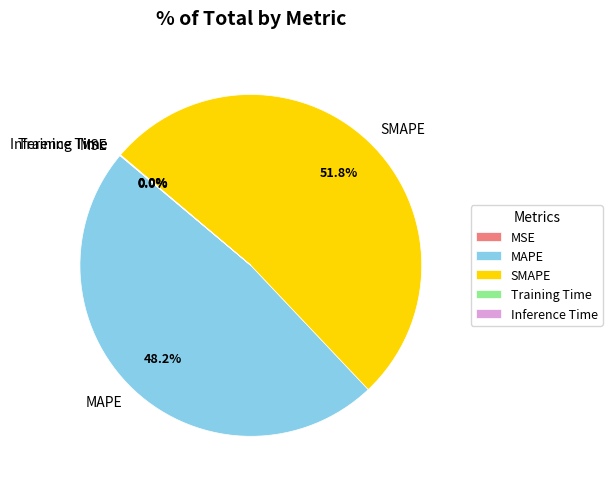

To the nearest percent, what is the combined percentage of MAPE and SMAPE?

100%